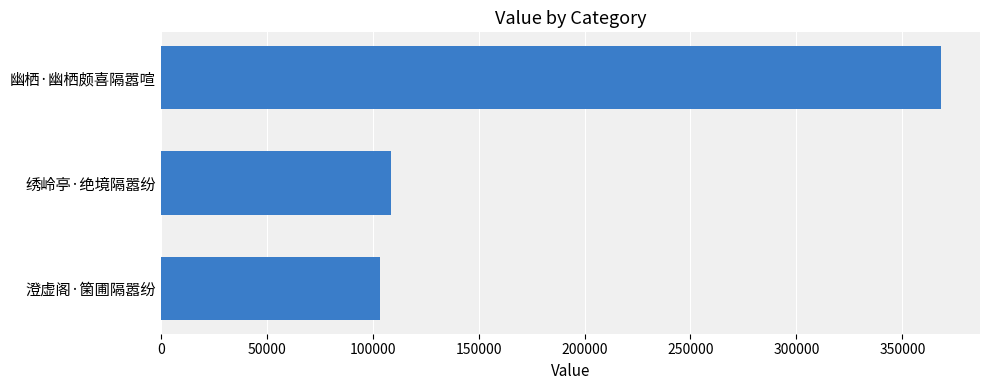

How many data points are less than 108894?

1